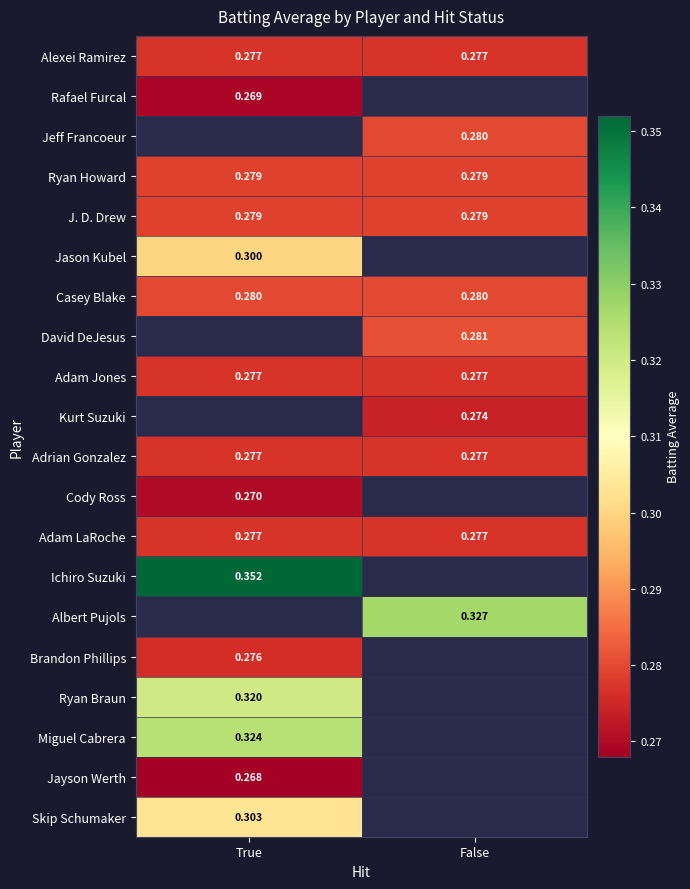

Which category has the highest value across all series?

True